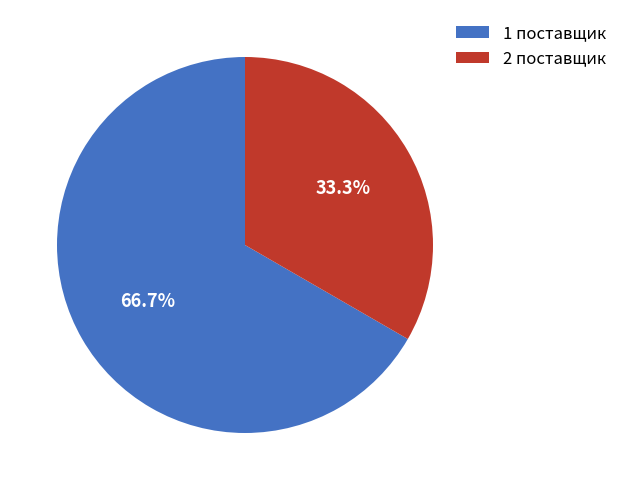

What is the largest slice in the pie chart?

1 поставщик